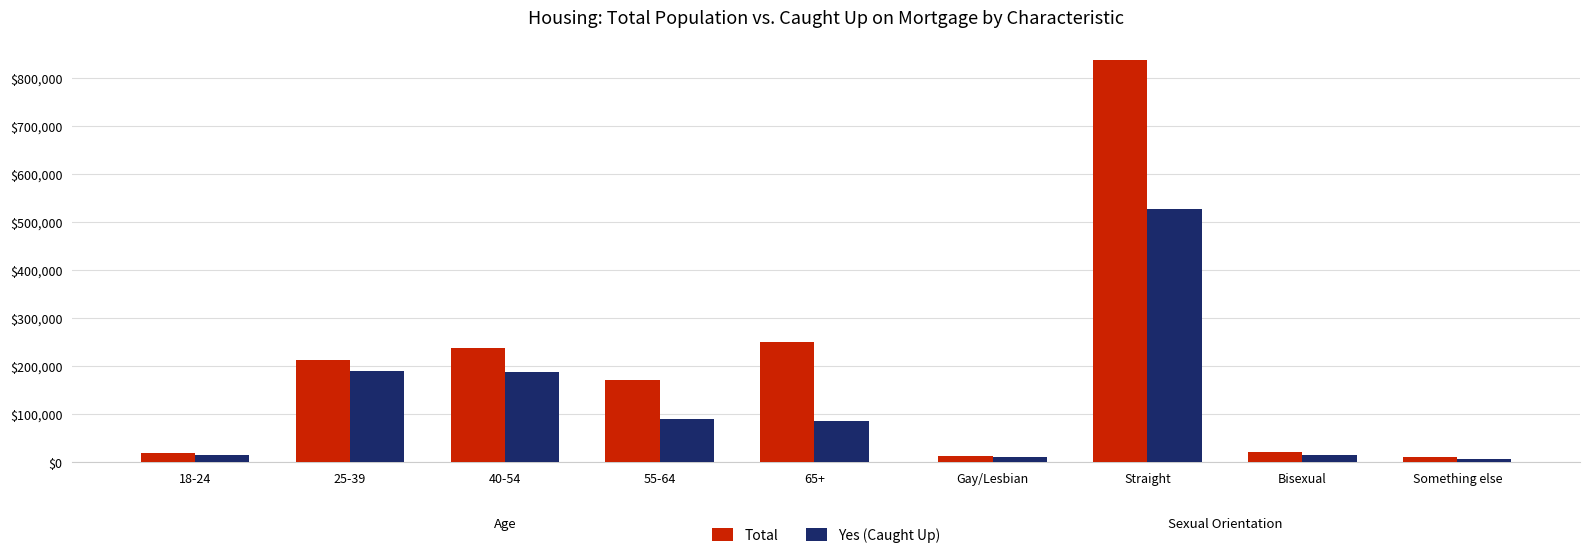

The value of Yes (Caught Up) at 40-54 is 304677. True or false?

False